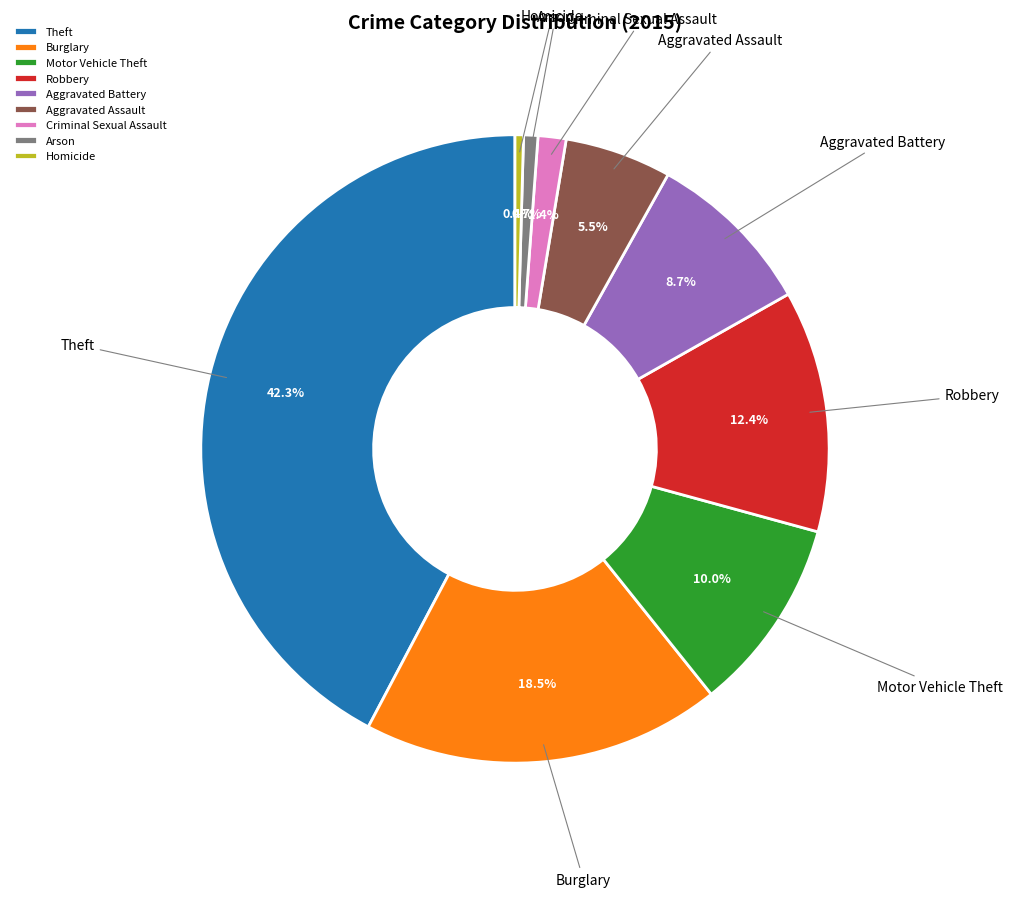

Does Homicide represent more than half of the total?

No